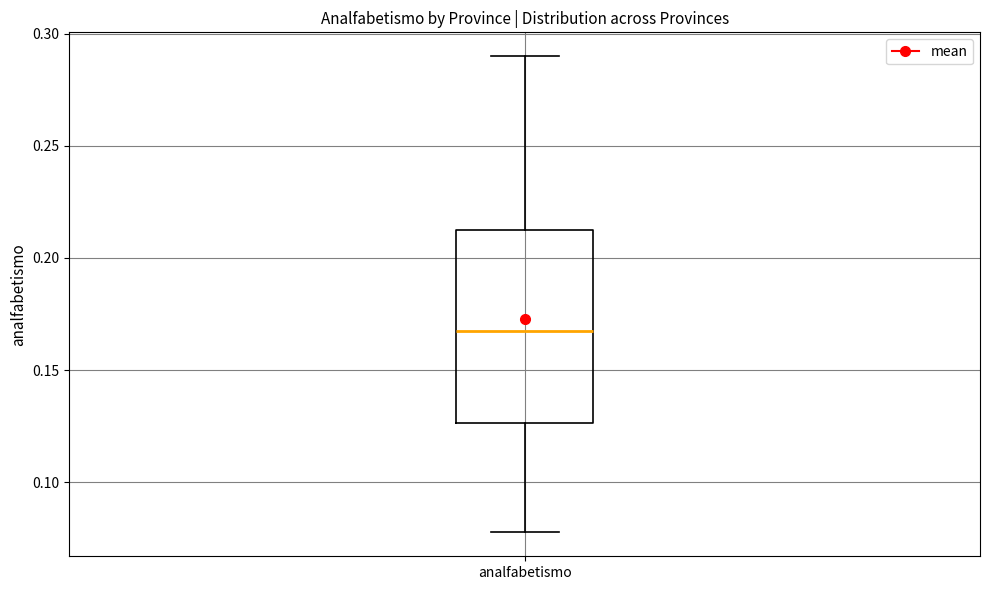

Read this box plot against the y-axis: the position of the median line, the range covered by the box, and the ends of both whiskers. The values are not printed on the chart, so give them approximately, as read against the axis.

median 0.165, box 0.125 to 0.215, whiskers 0.080 to 0.290